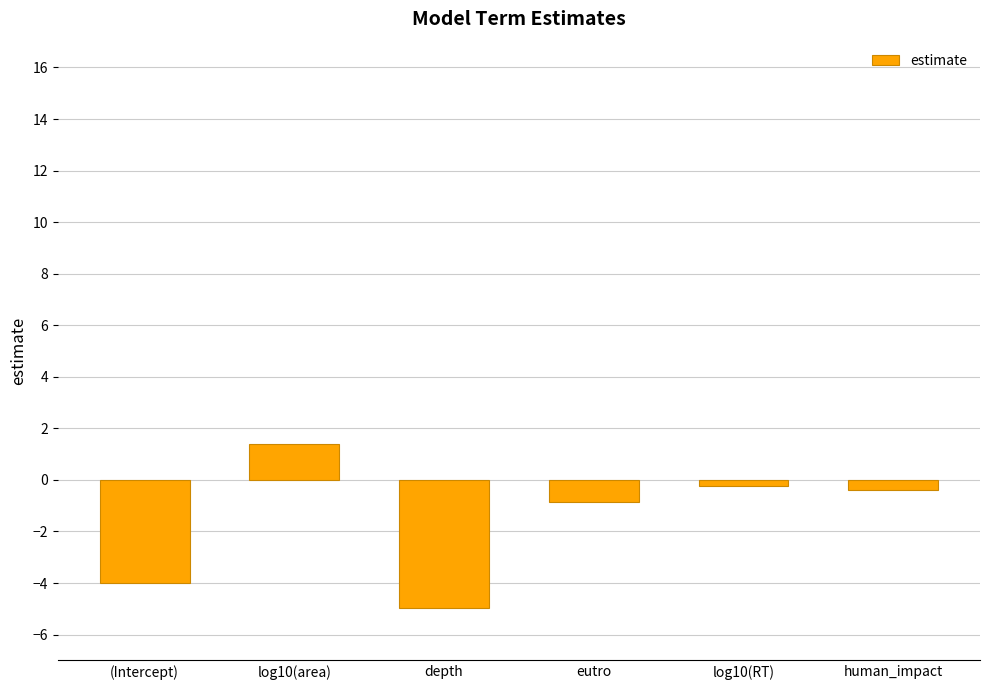

Reading right to left, what are all the values shown in this chart?

-0.4	-0.2	-0.9	-5.0	1.4	-4.0